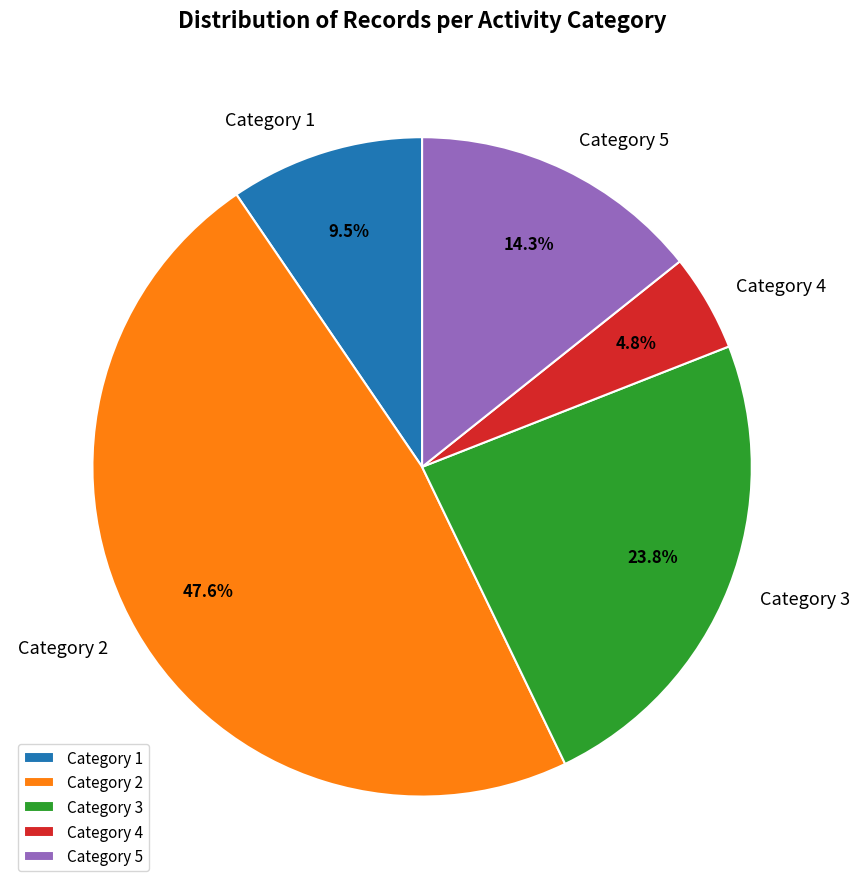

Between Category 5 and Category 3, which is larger?

Category 3